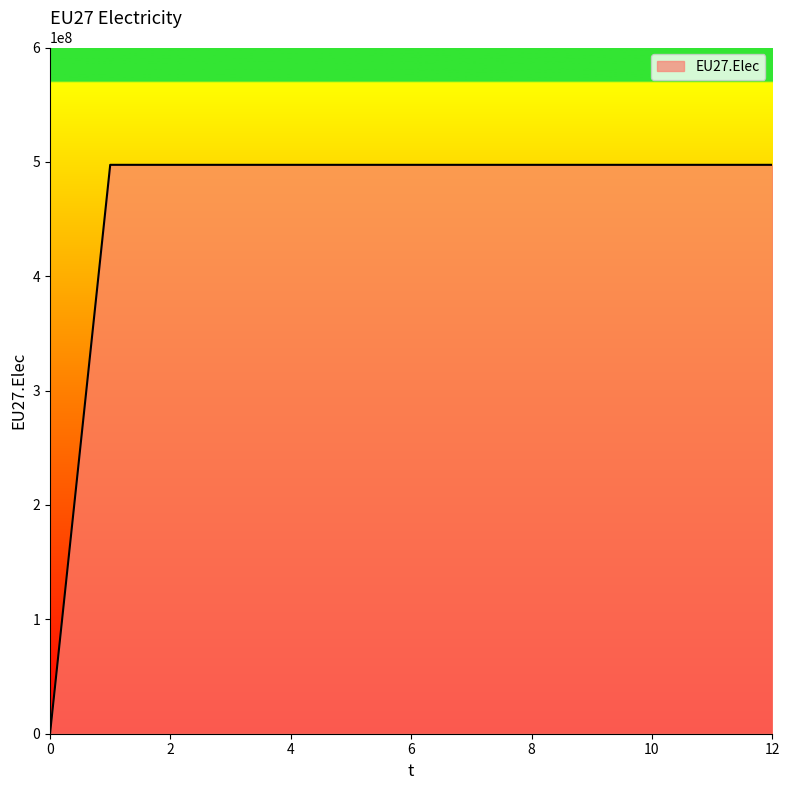

What is the maximum value shown in the chart?

497416667